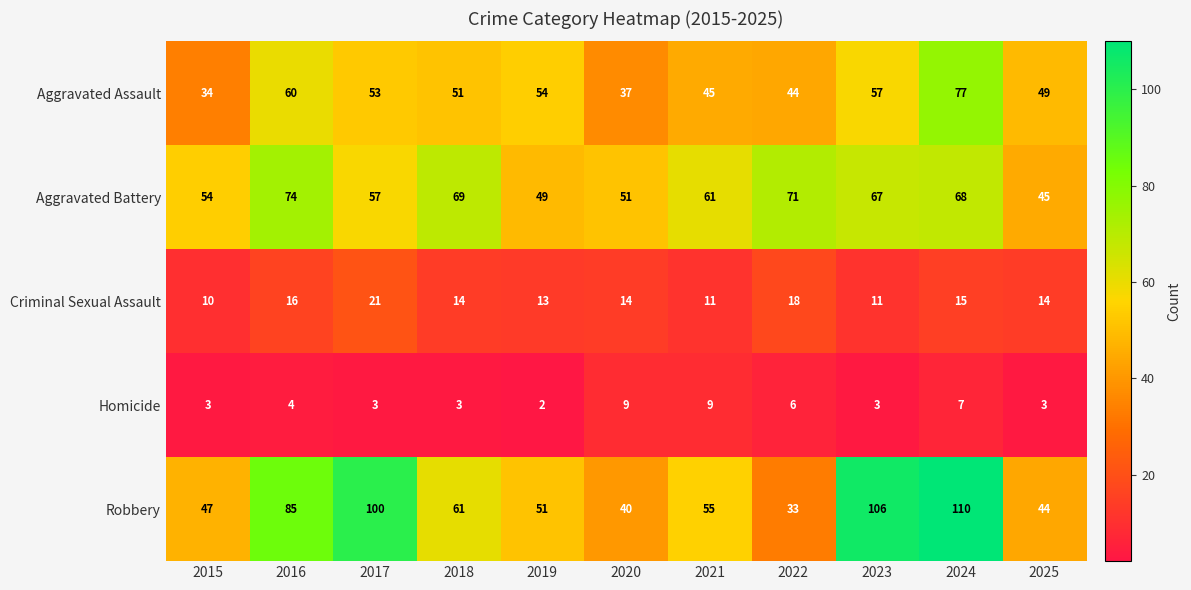

What is the spread (max minus min) of values at 2021?

52